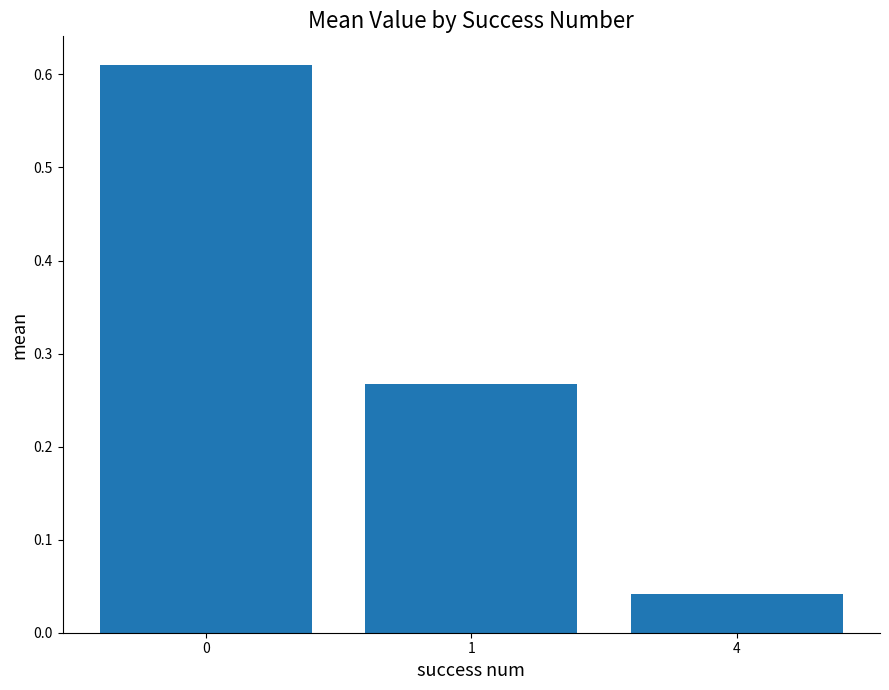

The value at 1 is 0.4. True or false?

False